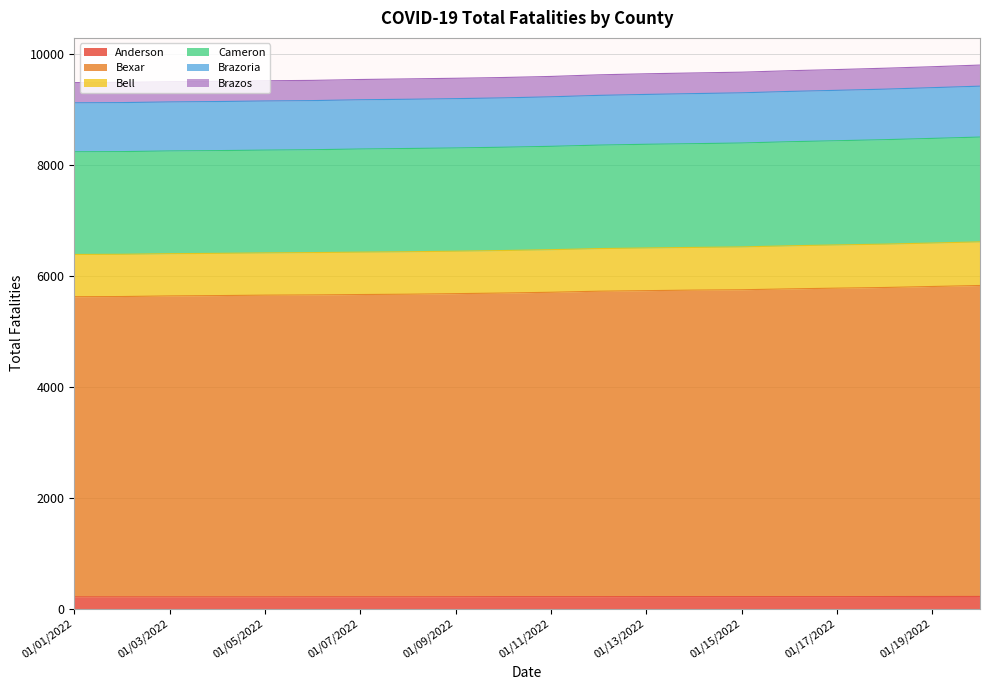

True or false: Anderson has more than 2 interior local peaks.

False